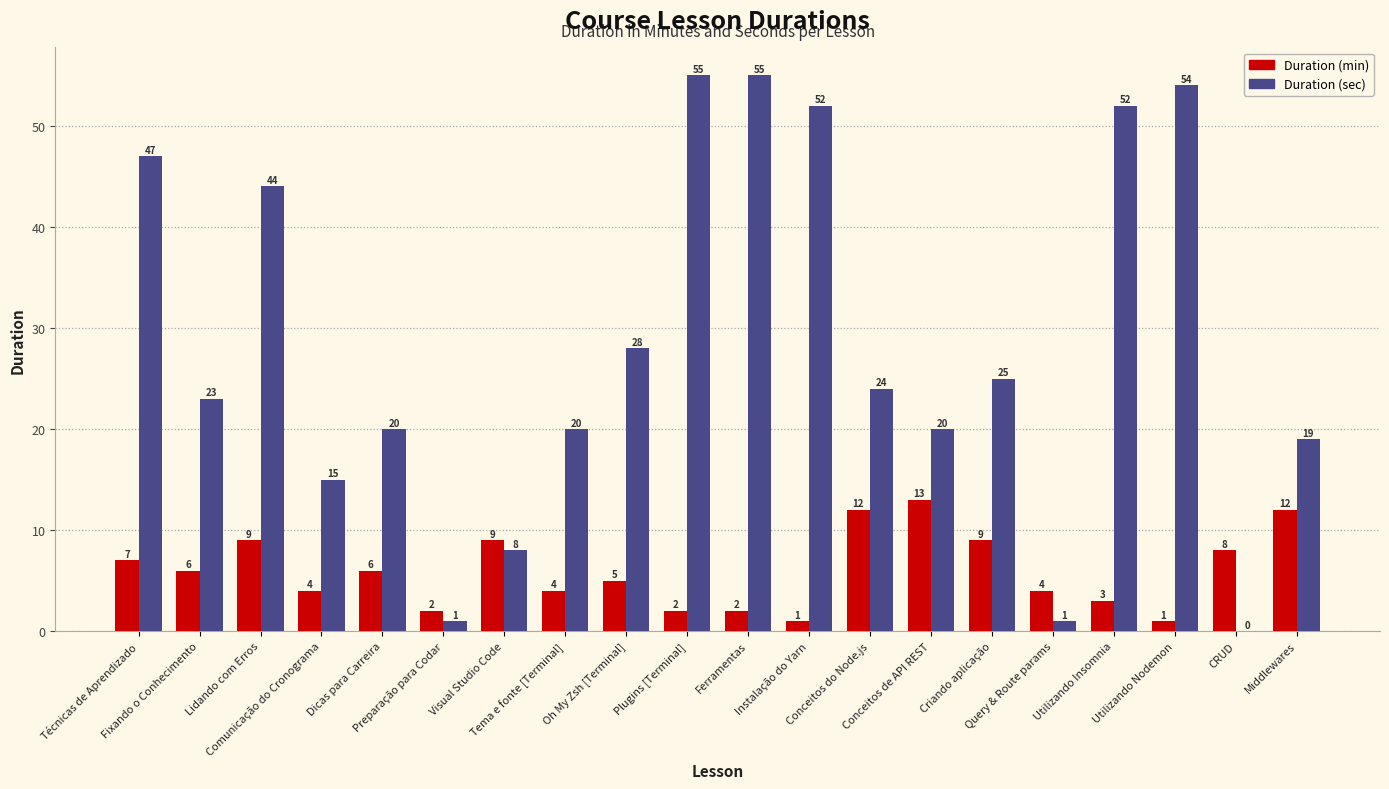

What is the maximum value for Duration (sec)?

55